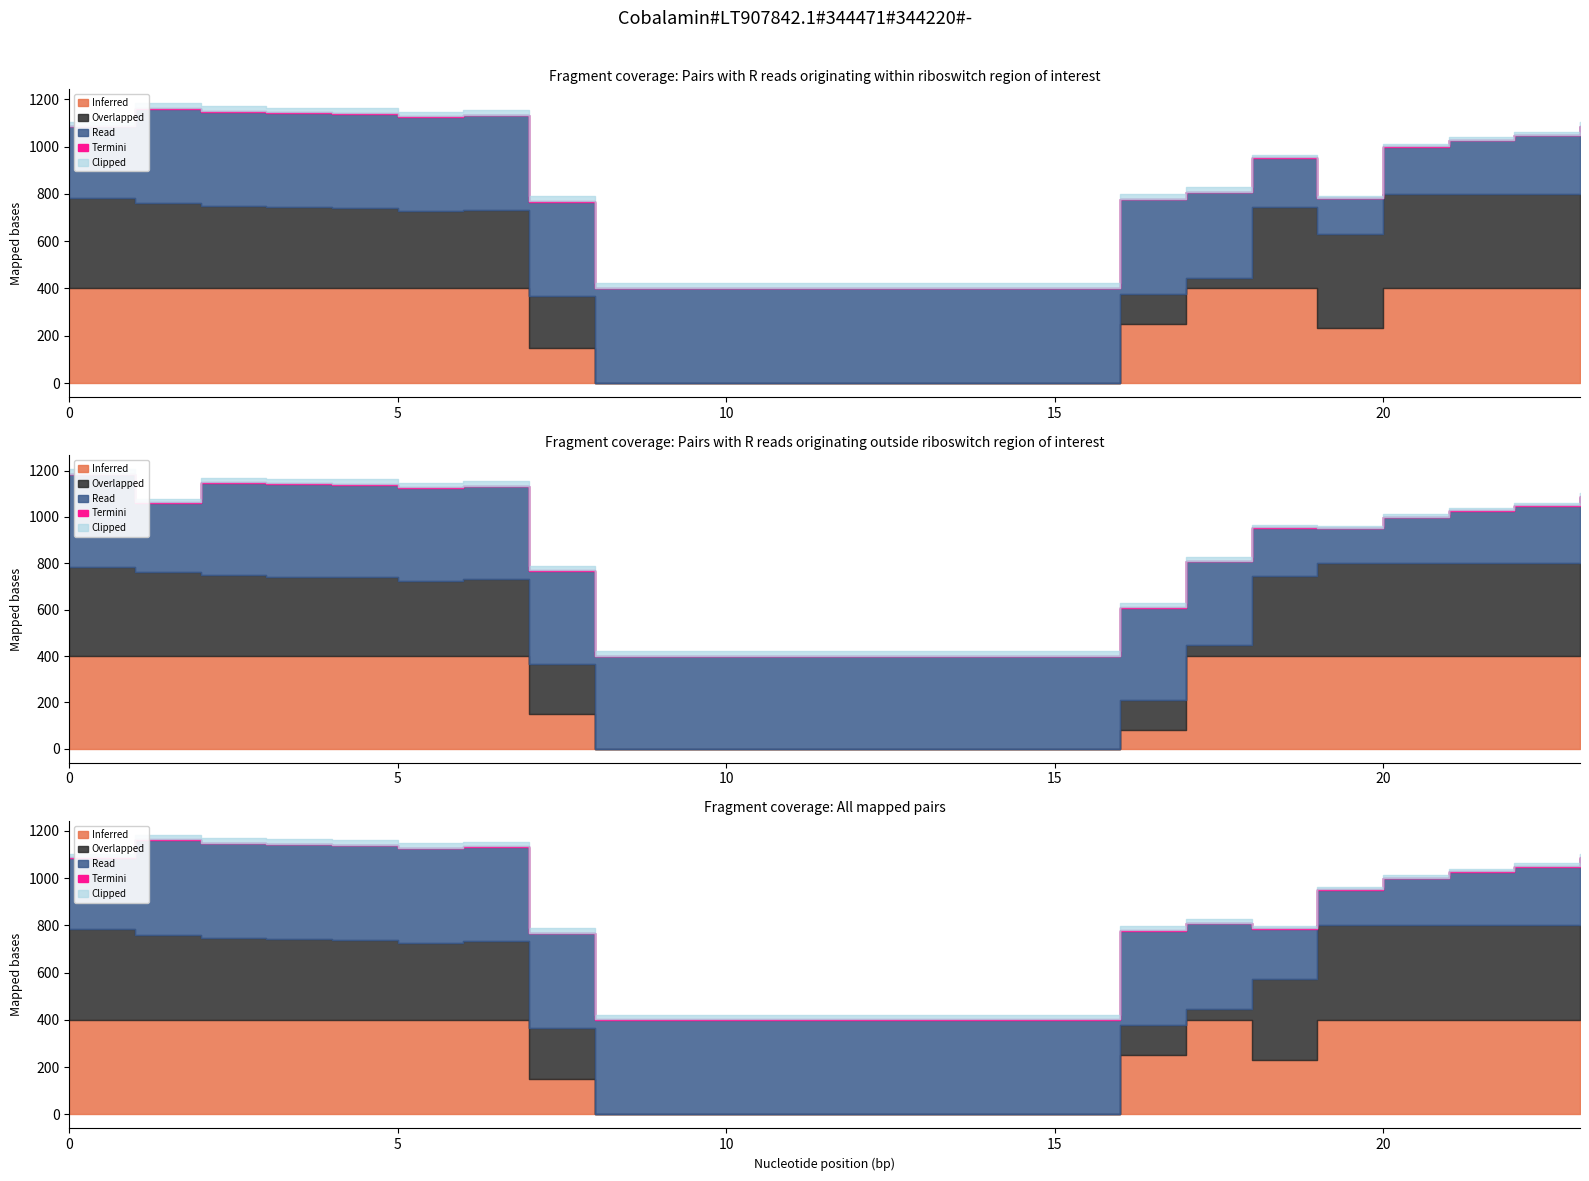

Count the number of categories in the chart.

24